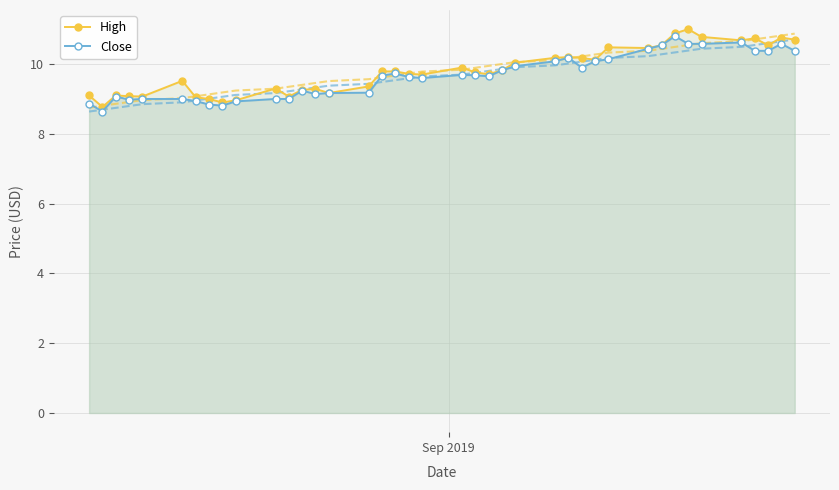

Reading left to right, extract all data points from this chart.

High: 9.1	8.8	9.1	9.1	9.1	9.5	9.1	9.0	8.9	9.0	9.3	9.1	9.3	9.3	9.2	9.4	9.8	9.8	9.7	9.7	9.9	9.8	9.7	9.8	10.0	10.2	10.2	10.2	10.1	10.5	10.5	10.5	10.9	11.0	10.8	10.7	10.7	10.5	10.8	10.7
Close: 8.9	8.6	9.1	9.0	9.0	9.0	8.9	8.8	8.8	8.9	9.0	9.0	9.2	9.1	9.2	9.2	9.7	9.7	9.6	9.6	9.7	9.7	9.7	9.8	9.9	10.1	10.2	9.9	10.1	10.1	10.4	10.5	10.8	10.6	10.6	10.6	10.4	10.4	10.6	10.4